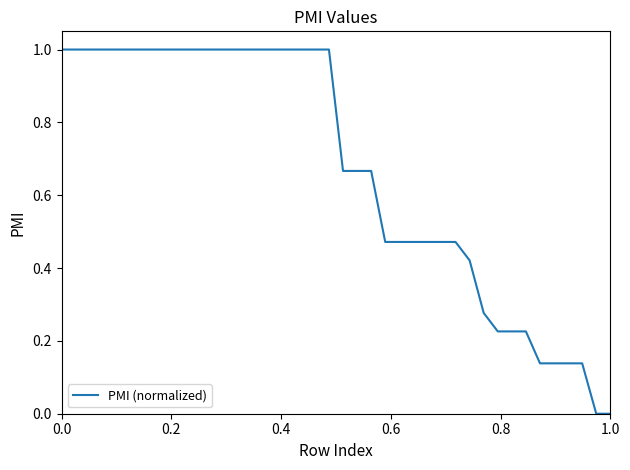

Reading left to right, transcribe all the data shown in this chart.

1.0	1.0	1.0	1.0	1.0	1.0	1.0	1.0	1.0	1.0	1.0	1.0	1.0	1.0	1.0	1.0	1.0	1.0	1.0	1.0	0.7	0.7	0.7	0.5	0.5	0.5	0.5	0.5	0.5	0.4	0.3	0.2	0.2	0.2	0.1	0.1	0.1	0.1	0.0	0.0